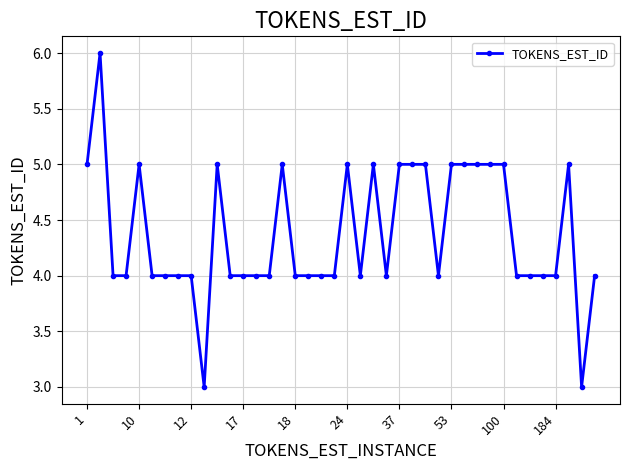

True or false: there are more than 0 points higher than both neighbors.

True